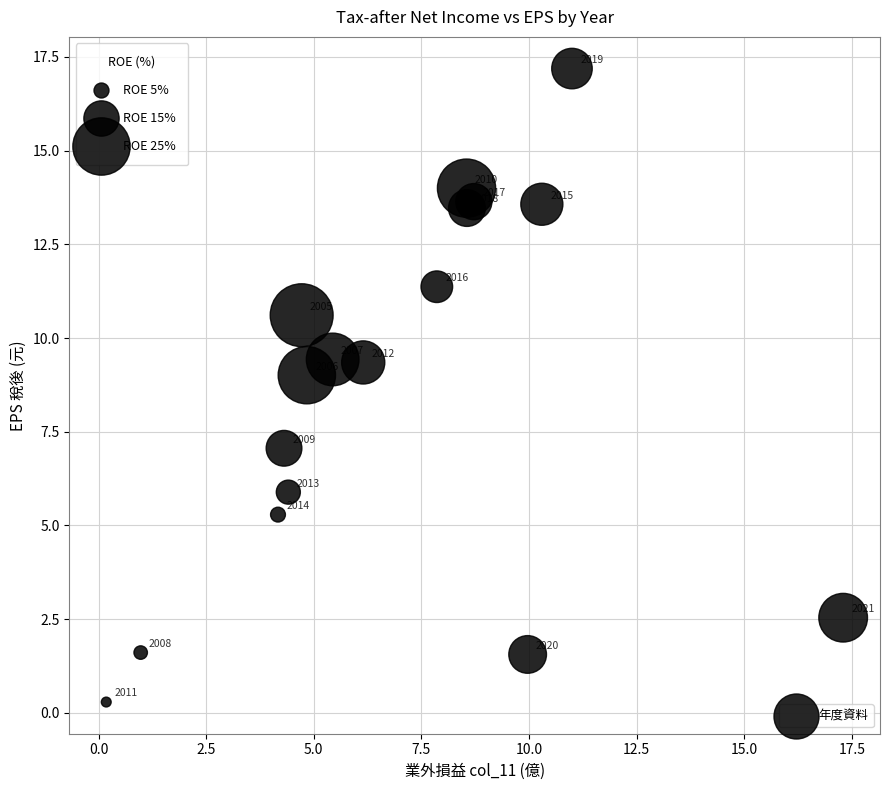

What Y value in the scatter plot is closest to 8?

7.1